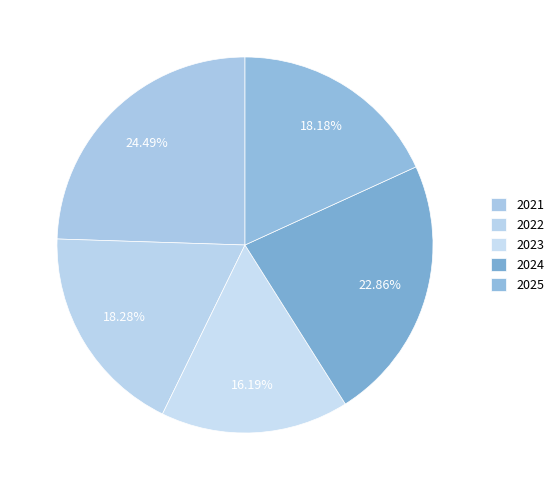

Rank the categories by value from highest to lowest.

2021, 2024, 2022, 2025, 2023